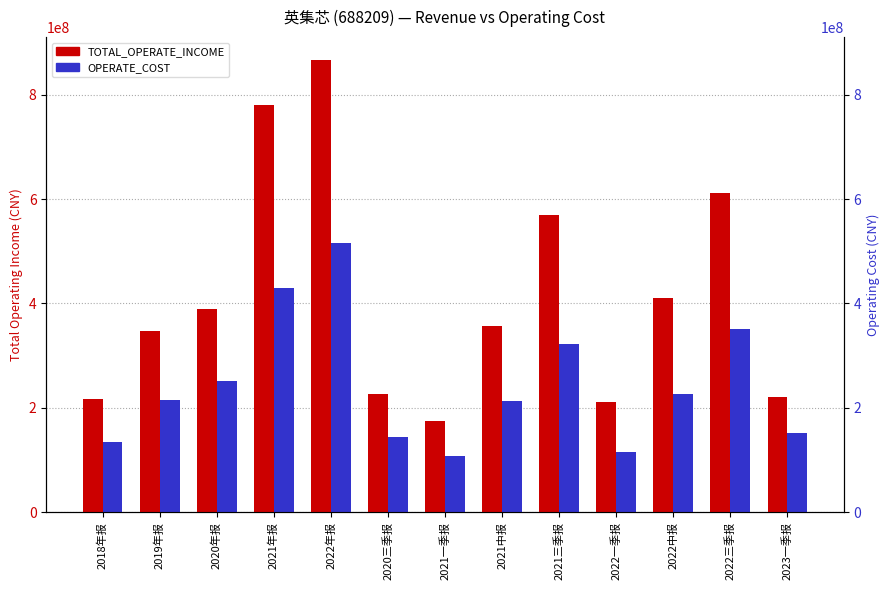

Does the chart contain stacked bars?

No